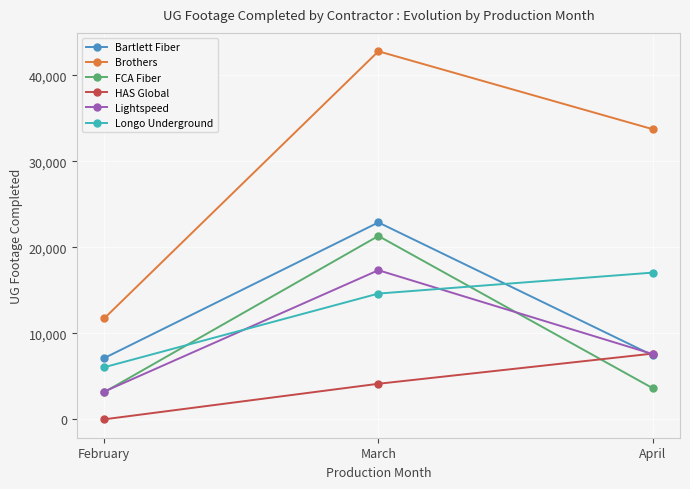

The value of HAS Global at March is 6289. True or false?

False